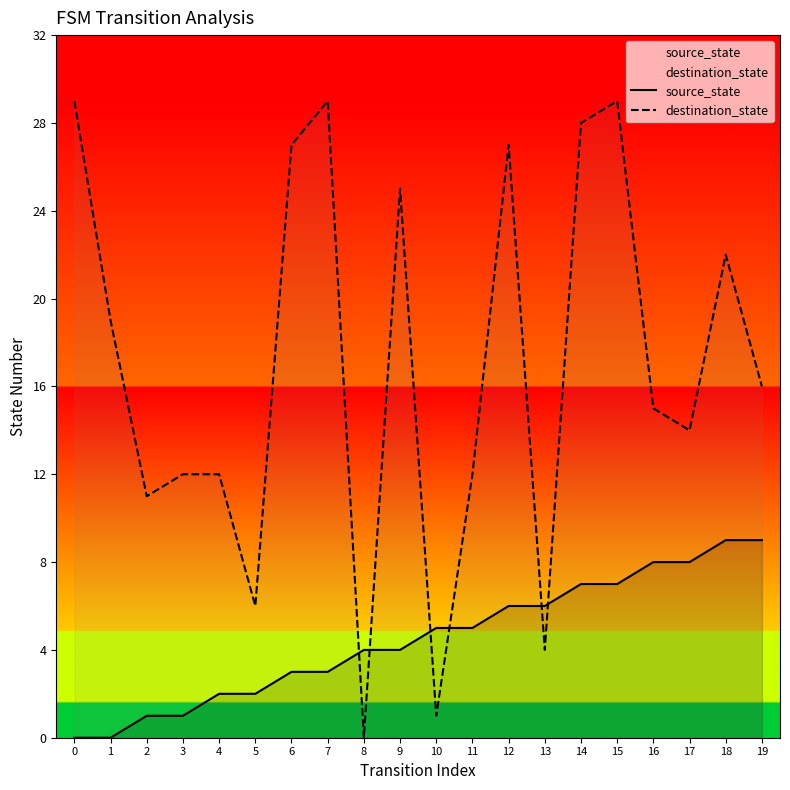

Where do source_state and destination_state first cross each other?

7 and 8